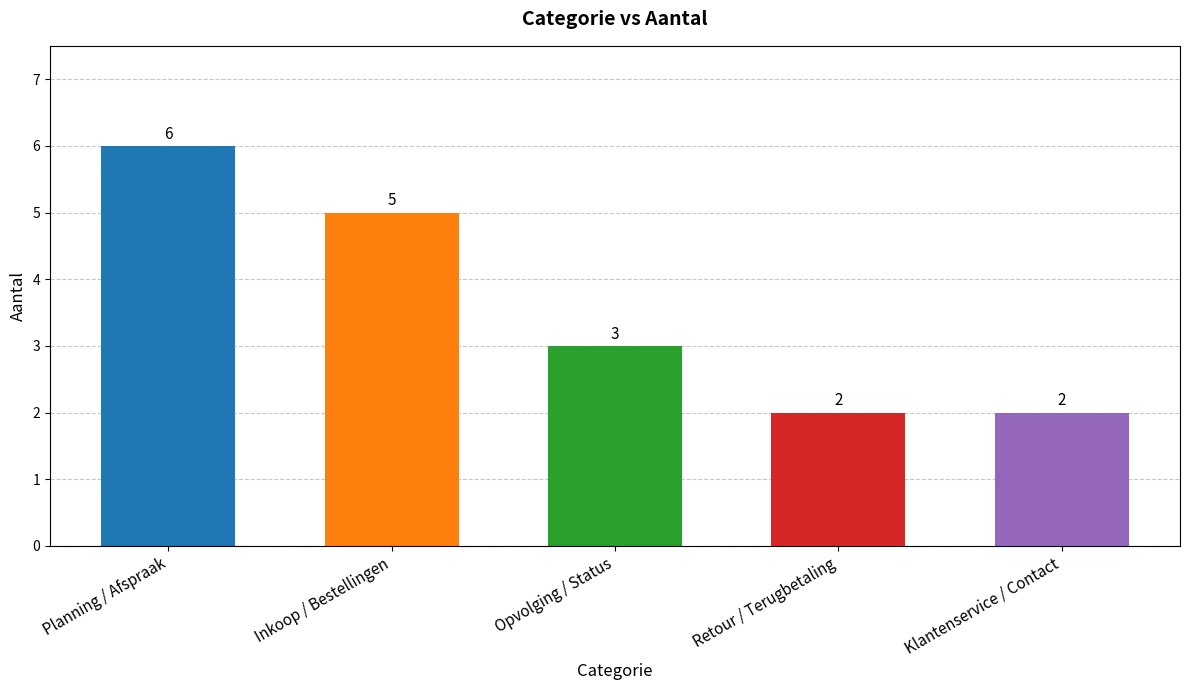

Is it true that the value at Opvolging / Status is 3?

True